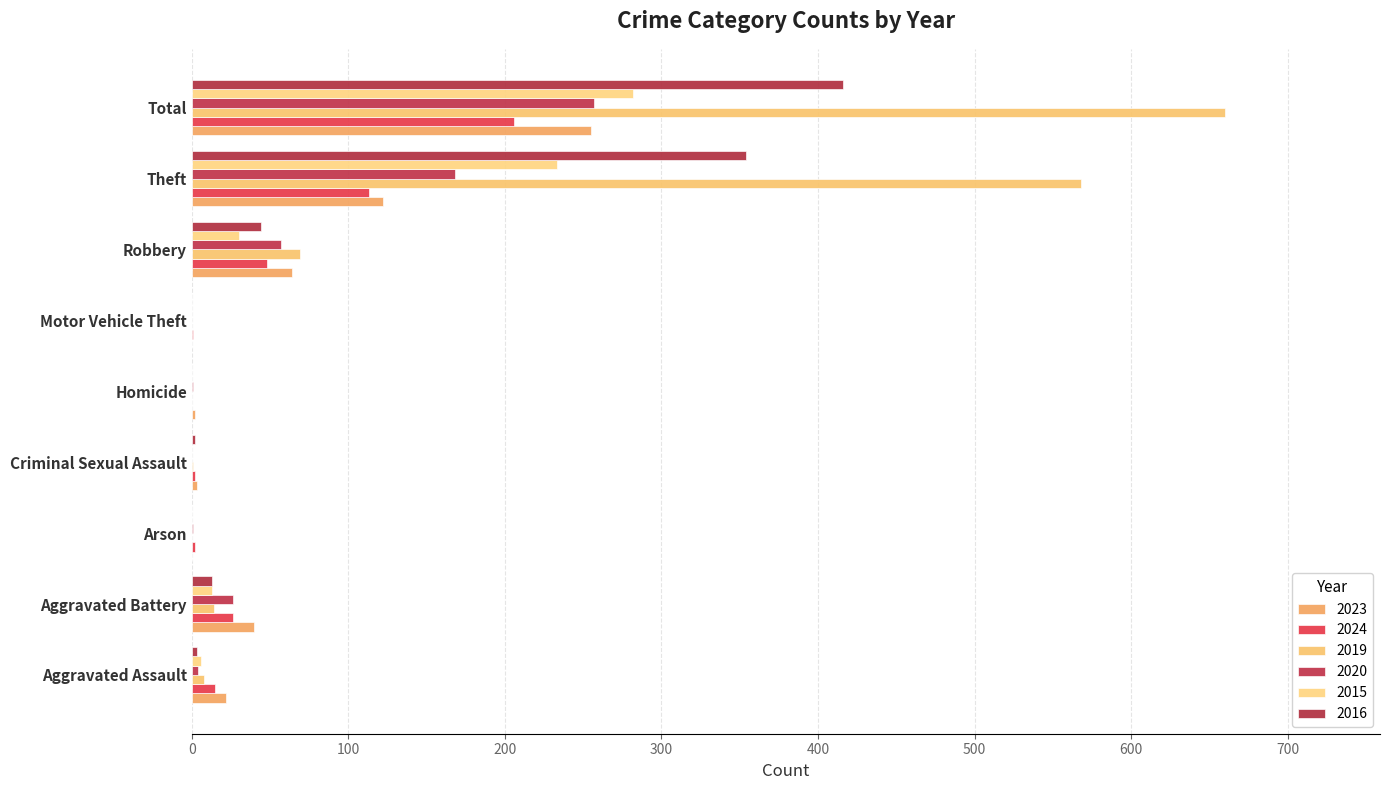

What is the spread (max minus min) of values at Motor Vehicle Theft?

1